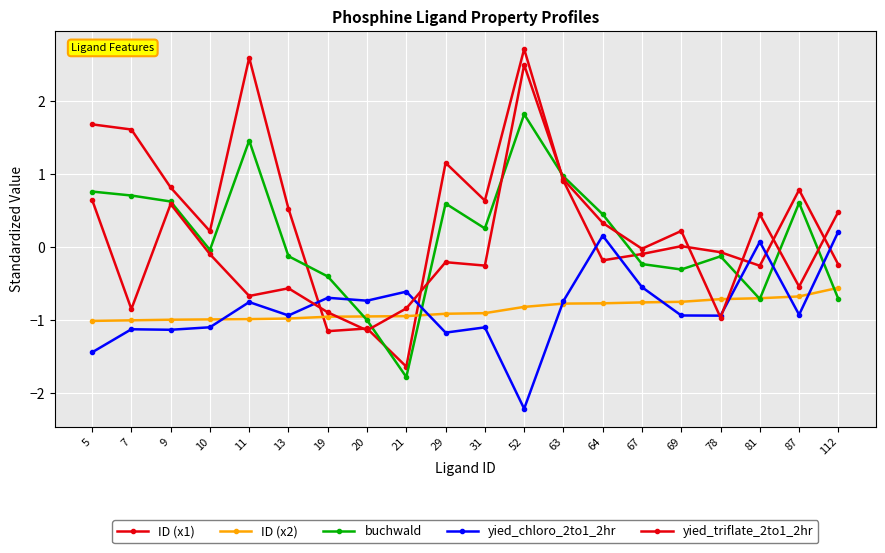

How many data points in buchwald are less than 0?

10